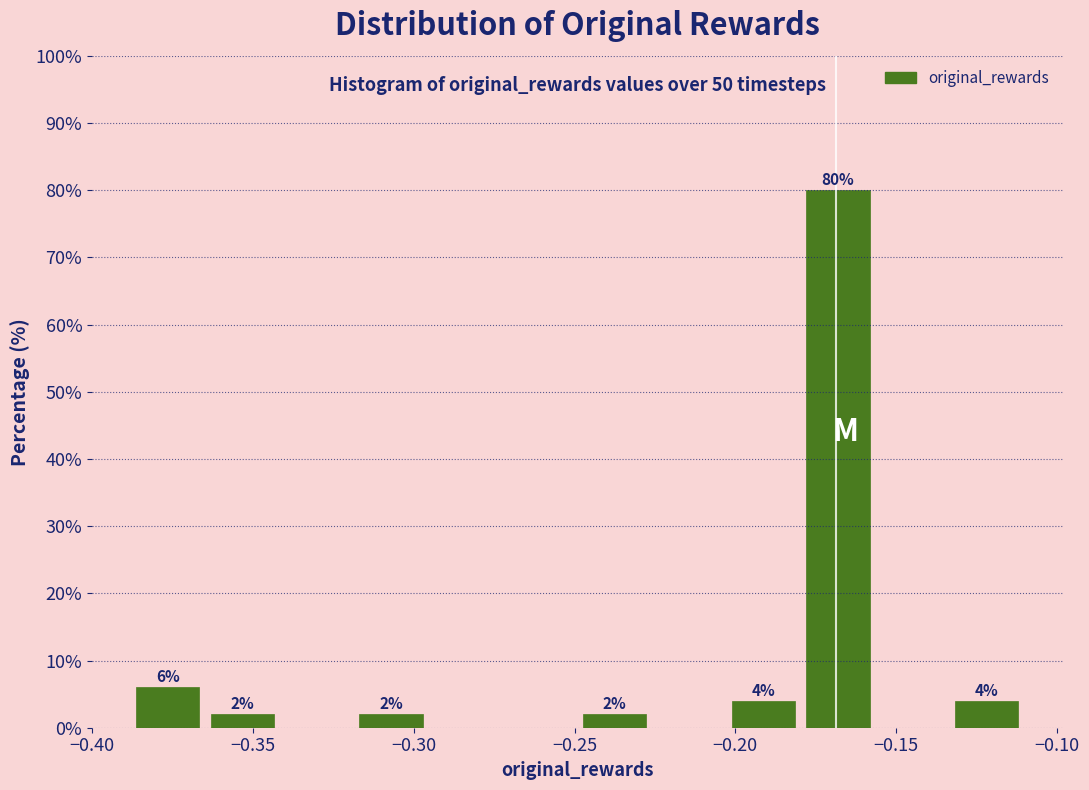

Over which range of the x-axis is the bar tallest?

-0.180 to -0.155